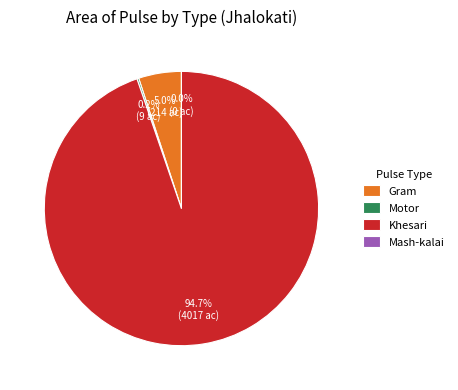

Which category accounts for the majority?

Khesari